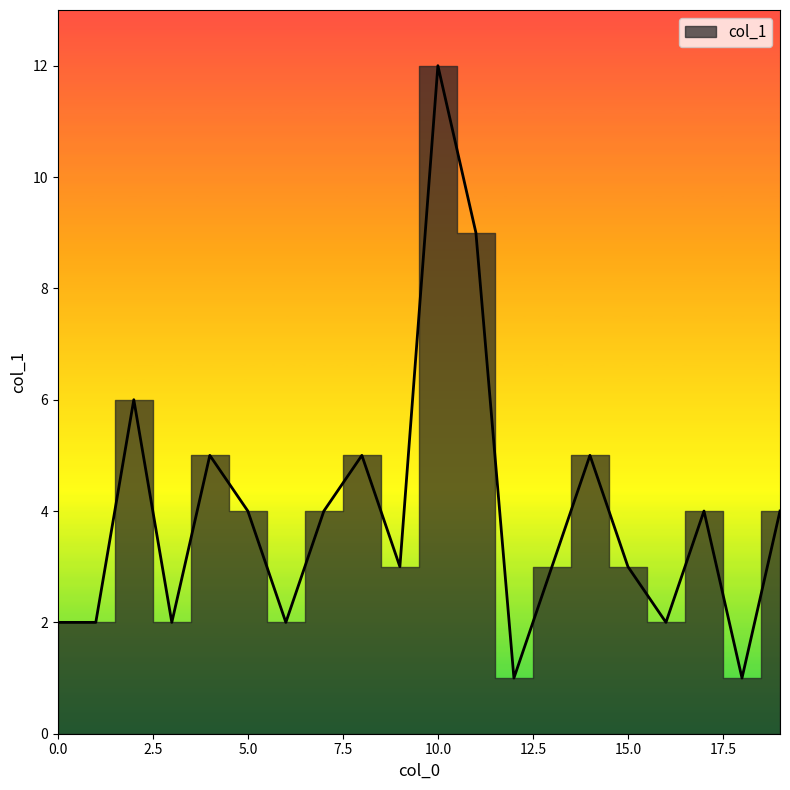

What is the sum of all values?

79